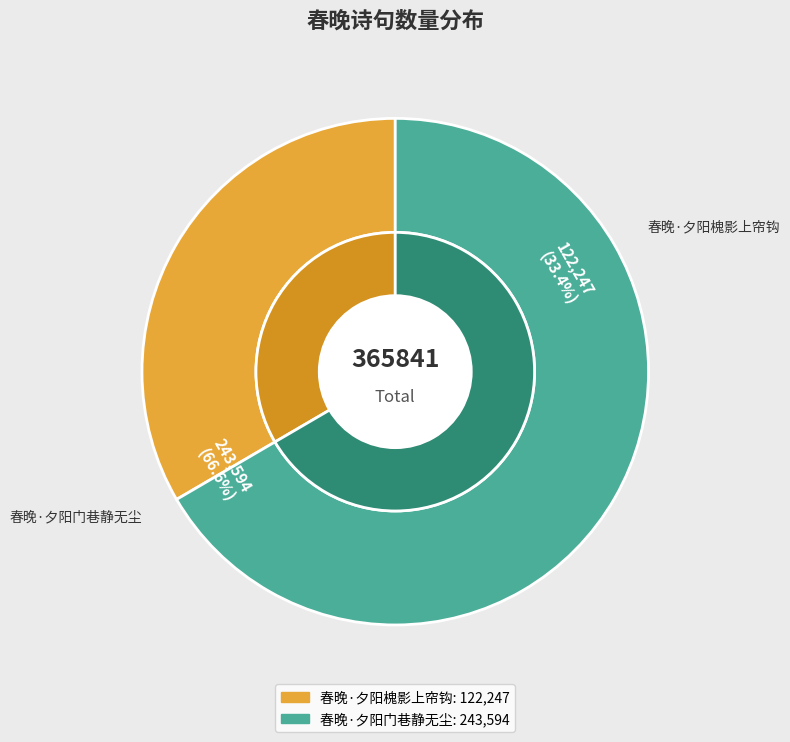

Is there any slice that represents more than half of the pie?

Yes